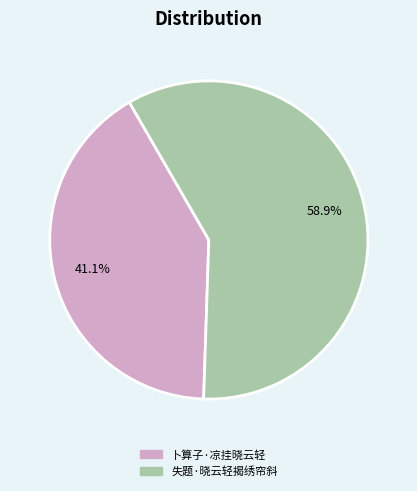

Rank the categories by value from highest to lowest.

失题·晓云轻揭绣帘斜, 卜算子·凉挂晓云轻